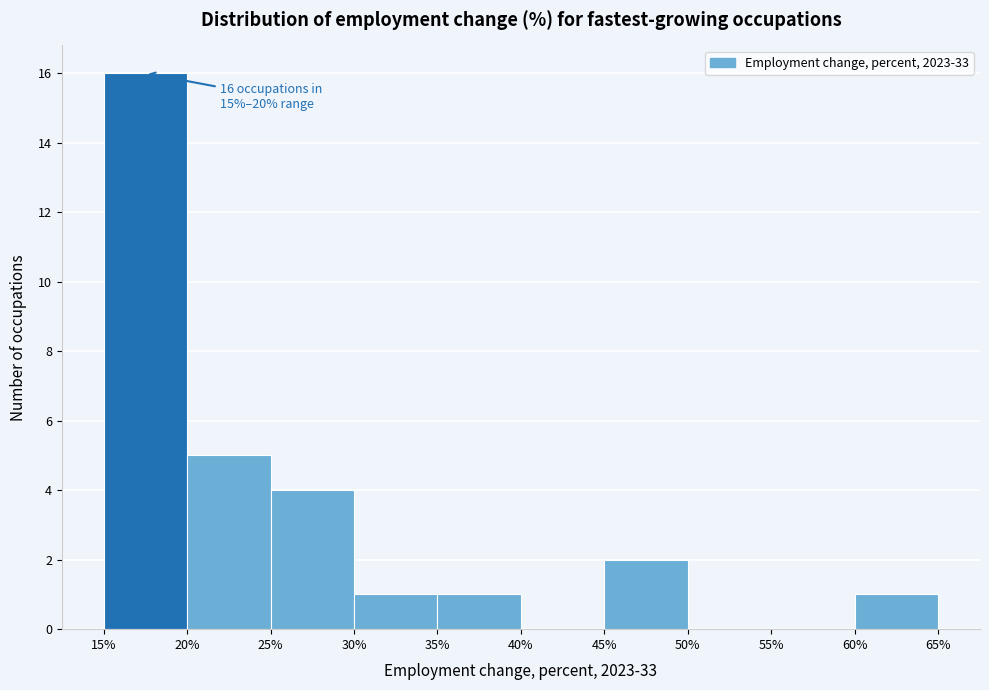

Which range on the x-axis has the tallest bar?

15% to 20%